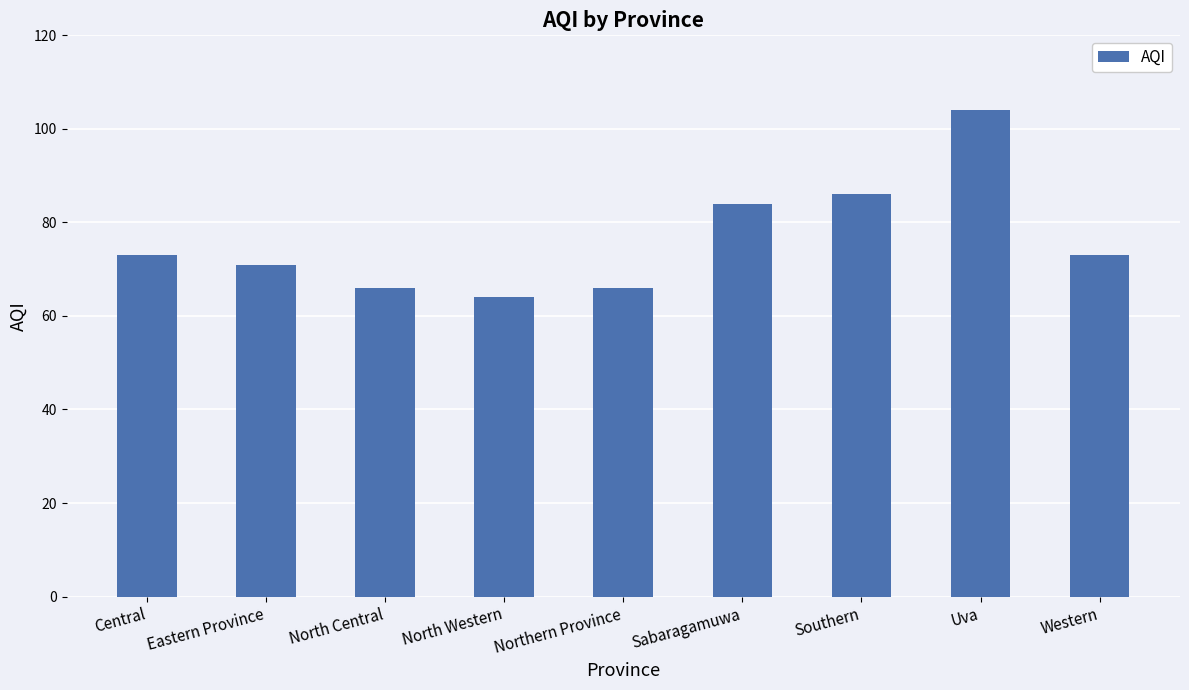

What position from the right is Uva?

2